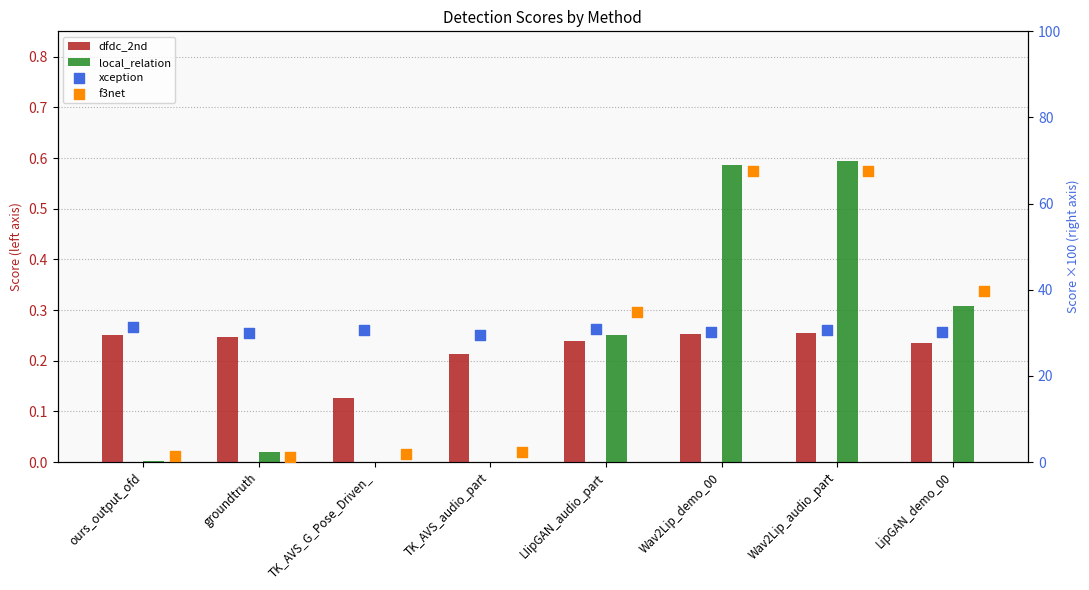

Which series has the widest spread of Y values?

f3net